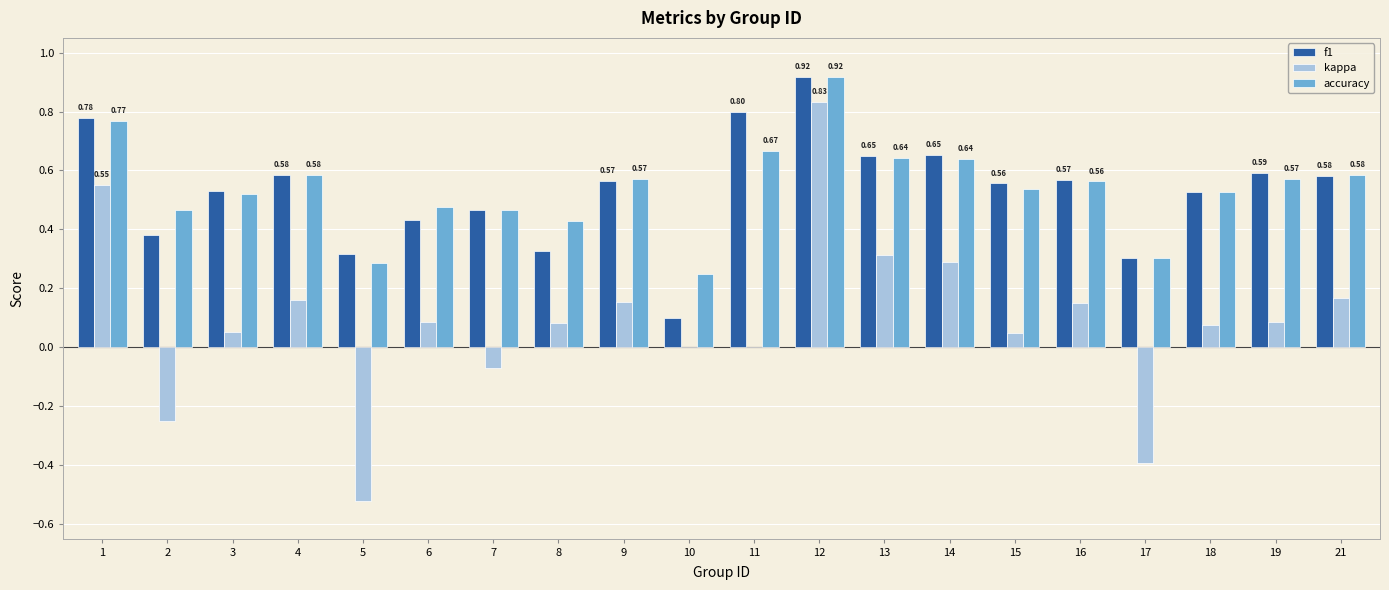

At which category is the sum across all series the highest?

12